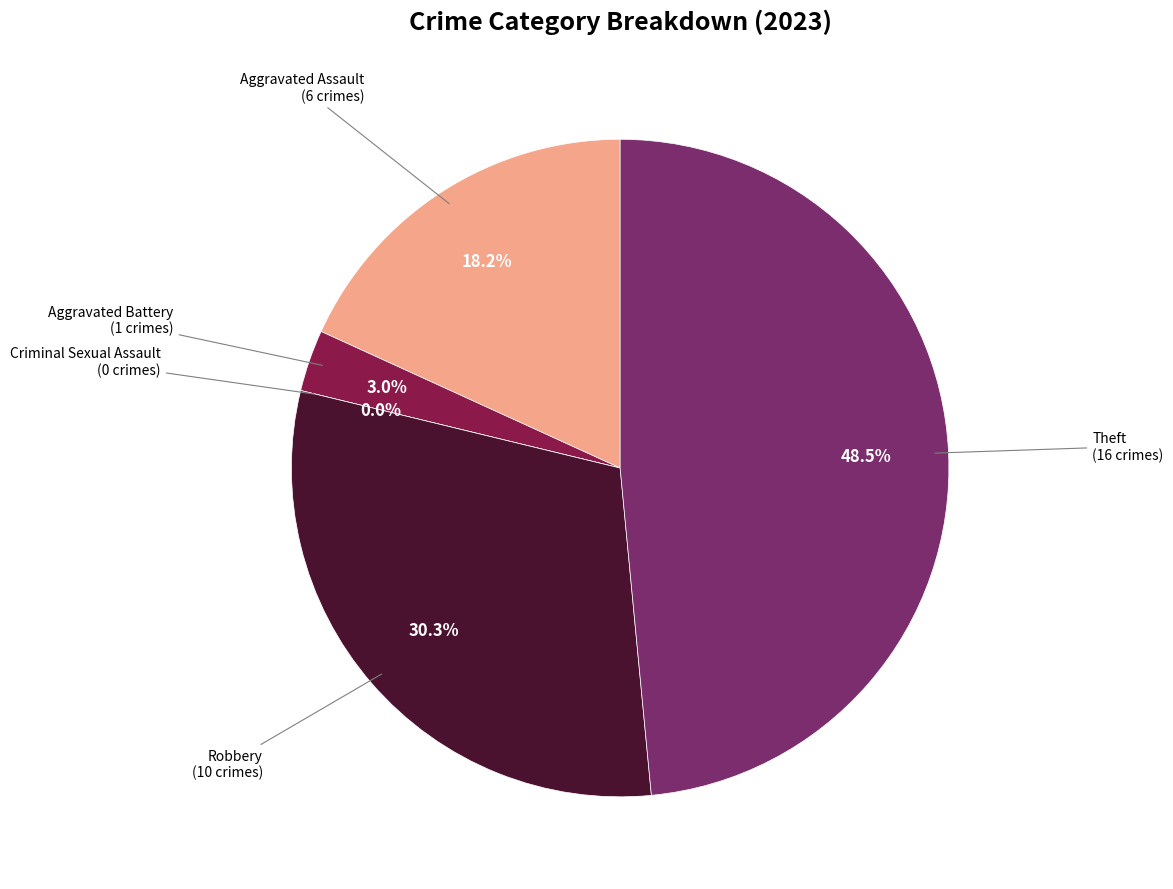

To the nearest percent, what percentage of the pie is Aggravated Battery?

3%